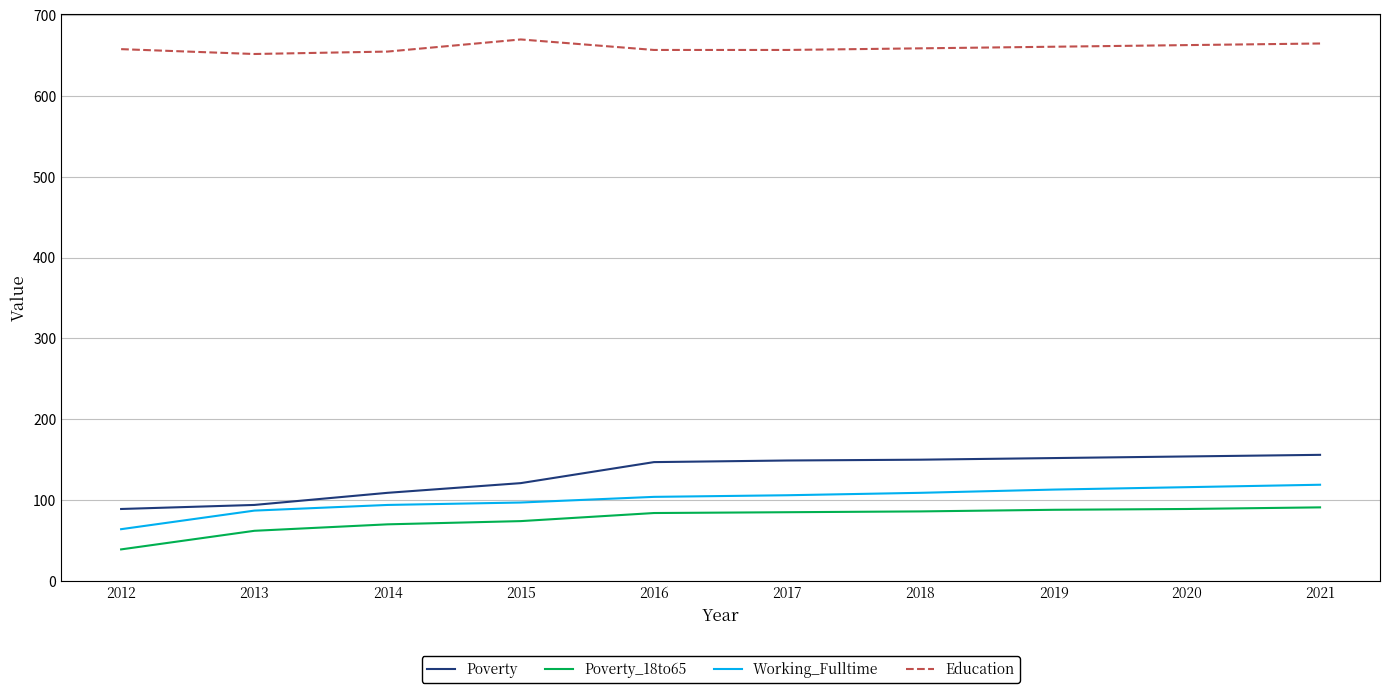

What is the difference between the highest and lowest values at 2014?

585